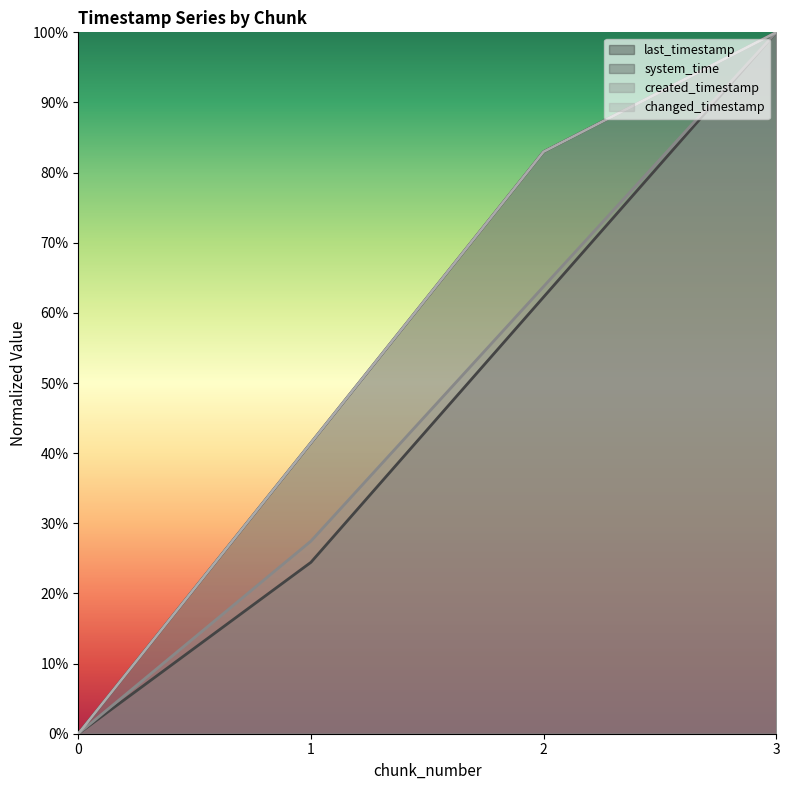

Which category has the highest value in the created_timestamp series?

3